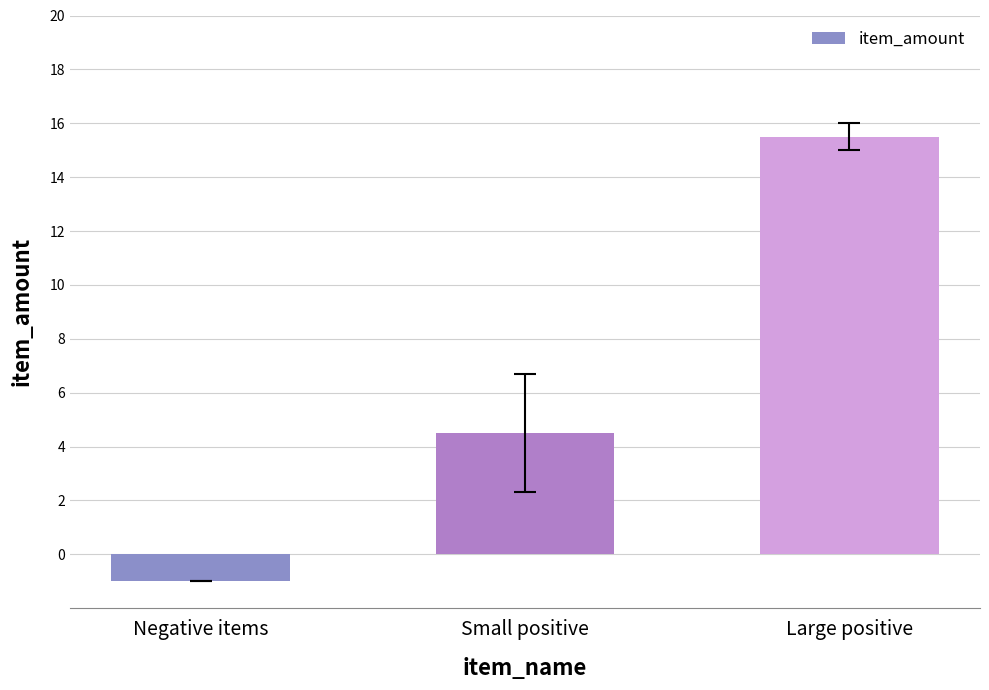

Which category has the highest value across all series?

Large positive